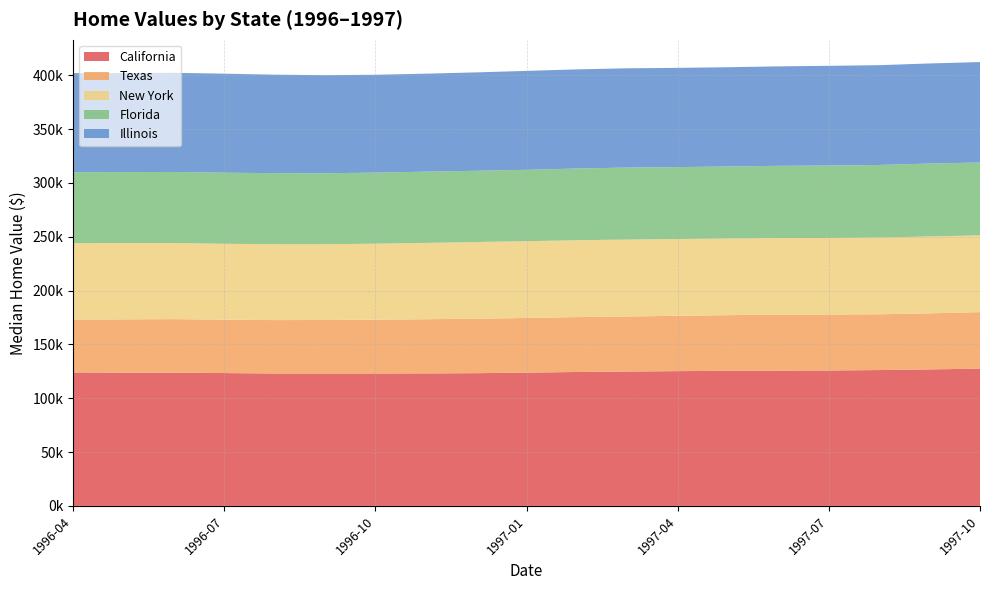

Reading left to right, transcribe all the data shown in this chart.

California: 1996-04=124000	1996-05=123800	1996-06=123800	1996-07=123400	1996-08=123000	1996-09=123000	1996-10=123000	1996-11=123100	1996-12=123300	1997-01=123800	1997-02=124400	1997-03=124800	1997-04=125200	1997-05=125500	1997-06=125700	1997-07=125800	1997-08=126200	1997-09=126800	1997-10=127500
Texas: 1996-04=49100	1996-05=49500	1996-06=49700	1996-07=49600	1996-08=49600	1996-09=49700	1996-10=50000	1996-11=50300	1996-12=50600	1997-01=50800	1997-02=51000	1997-03=51200	1997-04=51400	1997-05=51700	1997-06=52000	1997-07=52000	1997-08=51800	1997-09=52100	1997-10=52500
New York: 1996-04=71000	1996-05=70900	1996-06=70700	1996-07=70500	1996-08=70500	1996-09=70400	1996-10=70600	1996-11=70900	1996-12=71200	1997-01=71300	1997-02=71400	1997-03=71400	1997-04=71300	1997-05=71200	1997-06=71100	1997-07=71100	1997-08=71300	1997-09=71400	1997-10=71300
Florida: 1996-04=65900	1996-05=65900	1996-06=66000	1996-07=66000	1996-08=66000	1996-09=65900	1996-10=66000	1996-11=66200	1996-12=66200	1997-01=66300	1997-02=66600	1997-03=66900	1997-04=66800	1997-05=66900	1997-06=67100	1997-07=67300	1997-08=67400	1997-09=67700	1997-10=67700
Illinois: 1996-04=92000	1996-05=92000	1996-06=92100	1996-07=92000	1996-08=91500	1996-09=91100	1996-10=90900	1996-11=91000	1996-12=91400	1997-01=91900	1997-02=92100	1997-03=92200	1997-04=92200	1997-05=92200	1997-06=92400	1997-07=92600	1997-08=92700	1997-09=93000	1997-10=93300